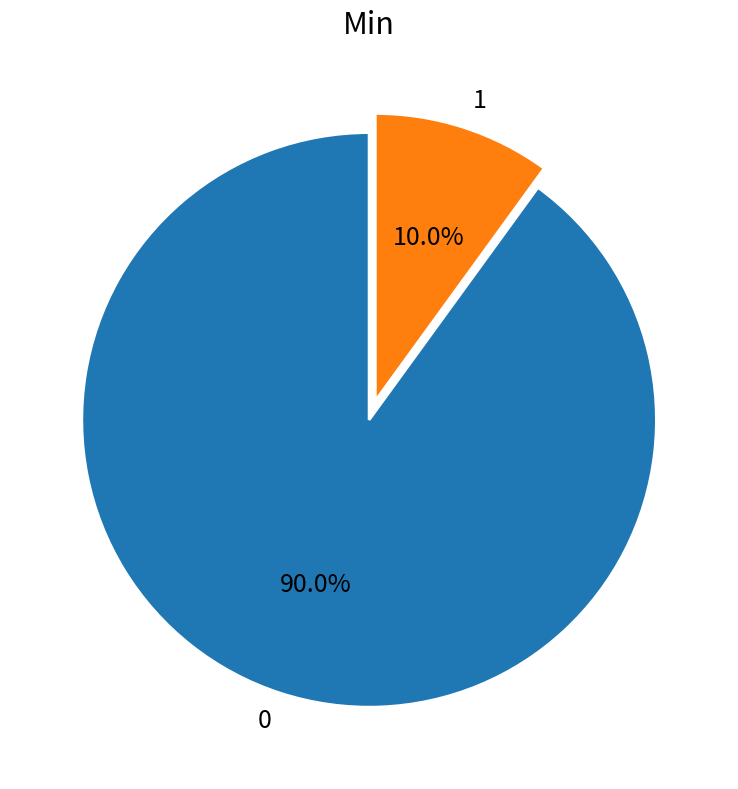

Count the number of slices in the pie.

2